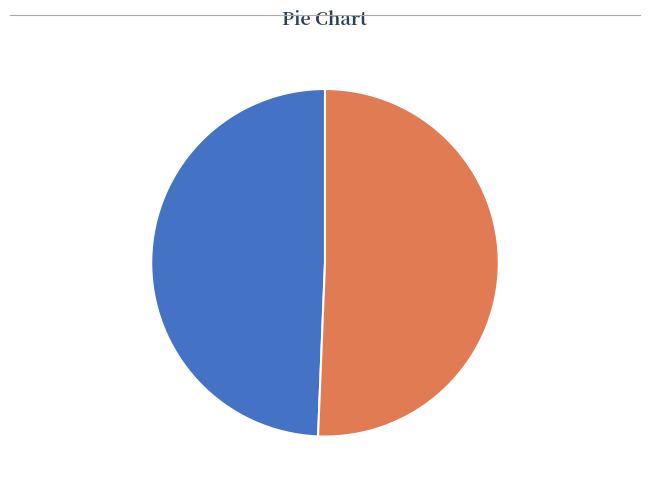

Between 164275 and 183469, which is larger?

183469